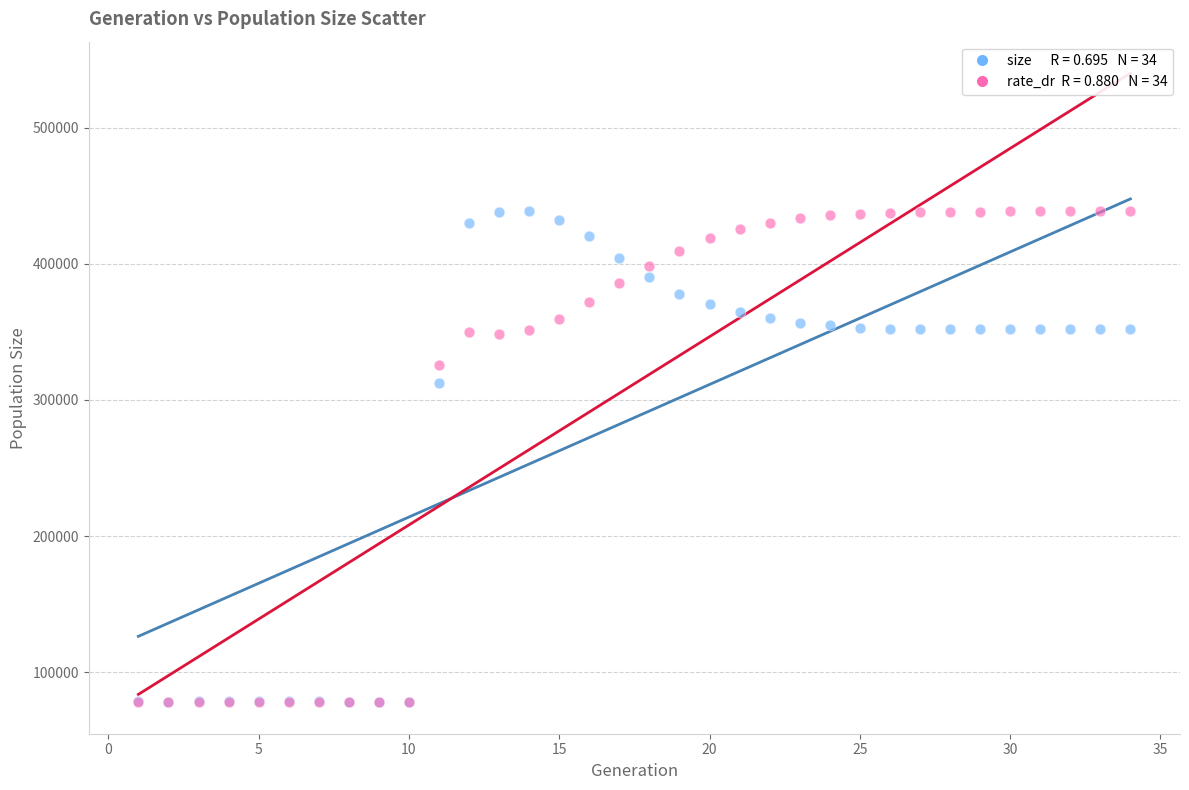

Across all series, what Y value is closest to 258238?

312767.0